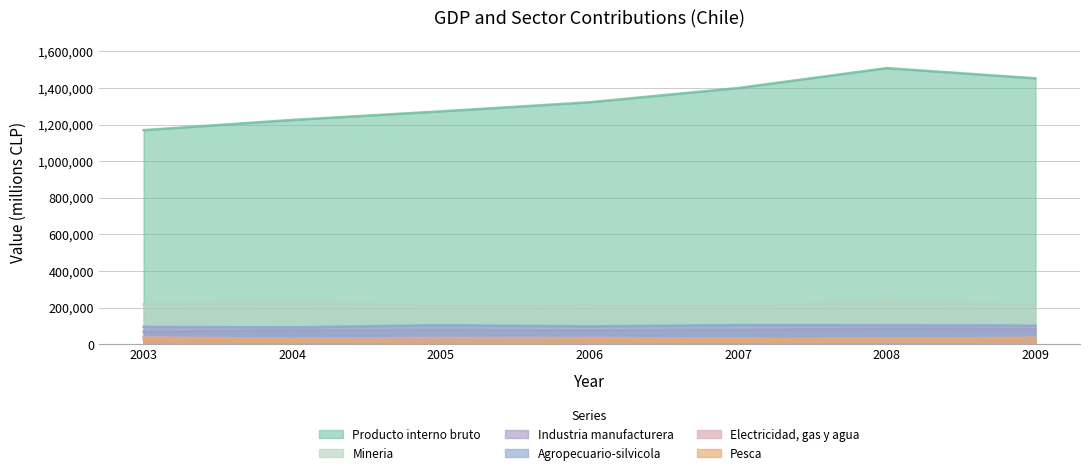

How many distinct data groups are displayed?

6